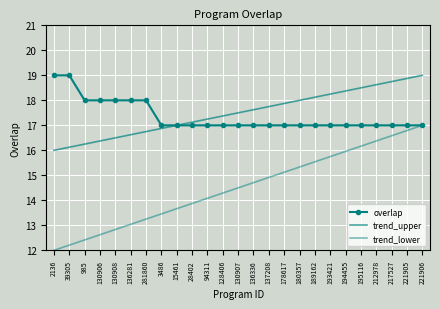

Reading right to left, transcribe all the data shown in this chart.

overlap: 221906=17.0	221905=17.0	217527=17.0	212978=17.0	195116=17.0	194455=17.0	193421=17.0	189162=17.0	180357=17.0	178617=17.0	137208=17.0	136336=17.0	130907=17.0	128406=17.0	94311=17.0	28402=17.0	15461=17.0	3486=17.0	281860=18.0	136281=18.0	130908=18.0	130906=18.0	985=18.0	39305=19.0	2136=19.0
trend_upper: 221906=19.0	221905=18.9	217527=18.8	212978=18.6	195116=18.5	194455=18.4	193421=18.2	189162=18.1	180357=18.0	178617=17.9	137208=17.8	136336=17.6	130907=17.5	128406=17.4	94311=17.2	28402=17.1	15461=17.0	3486=16.9	281860=16.8	136281=16.6	130908=16.5	130906=16.4	985=16.2	39305=16.1	2136=16.0
trend_lower: 221906=17.0	221905=16.8	217527=16.6	212978=16.4	195116=16.2	194455=16.0	193421=15.8	189162=15.5	180357=15.3	178617=15.1	137208=14.9	136336=14.7	130907=14.5	128406=14.3	94311=14.1	28402=13.9	15461=13.7	3486=13.5	281860=13.2	136281=13.0	130908=12.8	130906=12.6	985=12.4	39305=12.2	2136=12.0